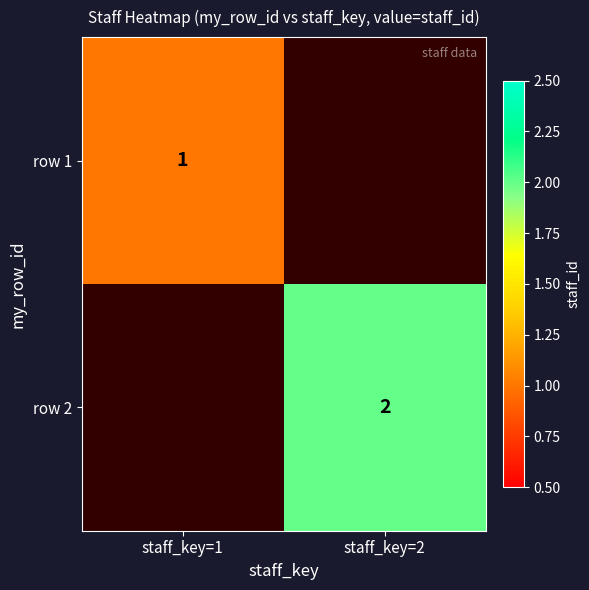

The value of row 2 at staff_key=2 is 1. True or false?

False